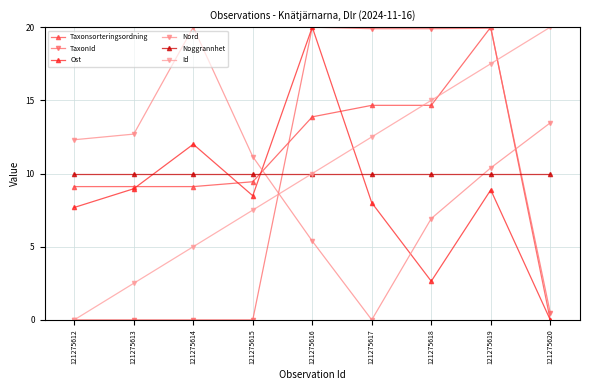

What is the difference between the Id values at 121275617 and 121275619?

5.0